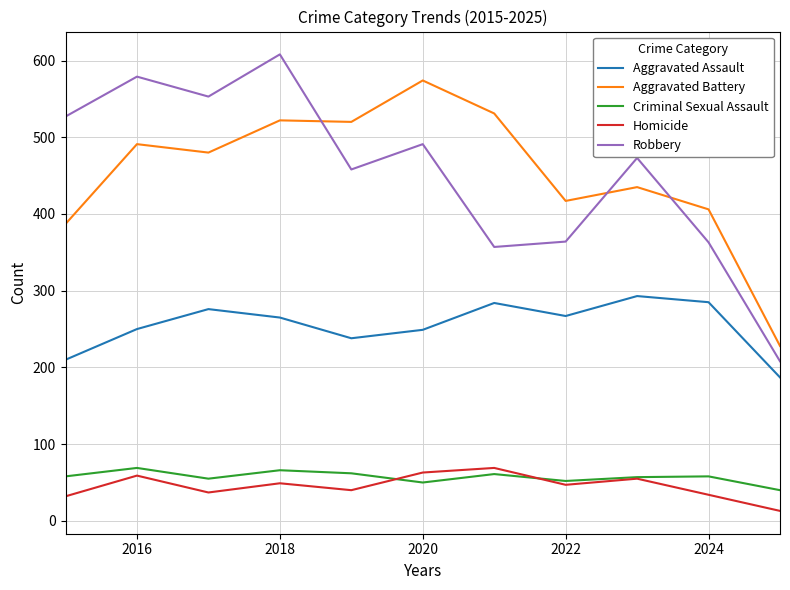

What is the greatest value displayed?

608